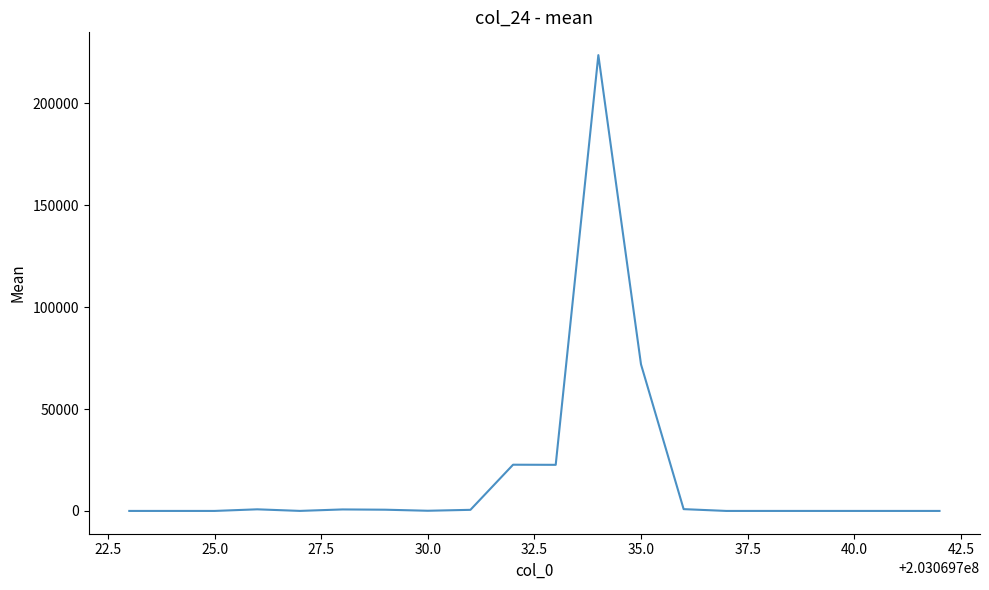

True or false: the data has more than 0 interior local peaks.

True